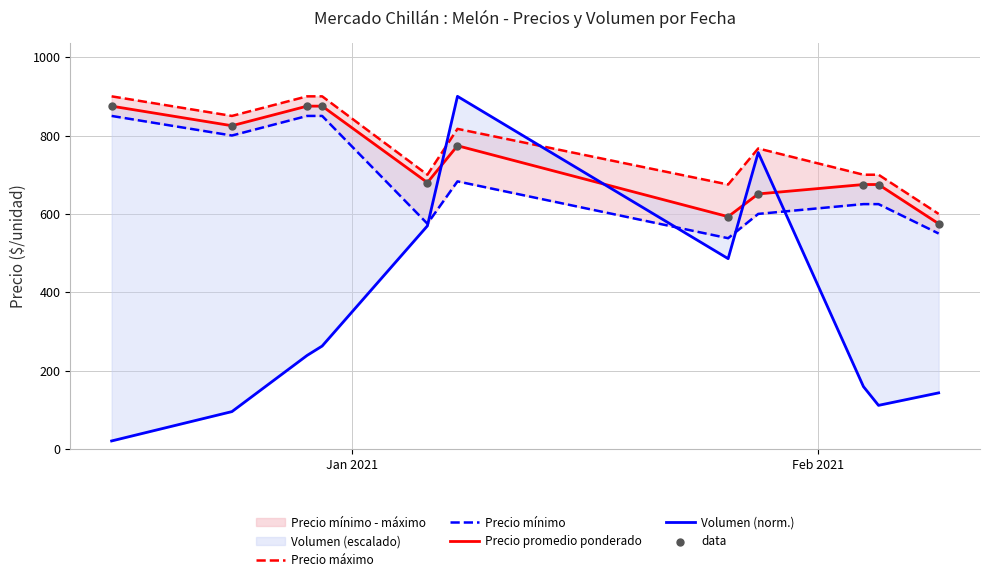

Which series reaches the maximum Y coordinate?

Precio máximo